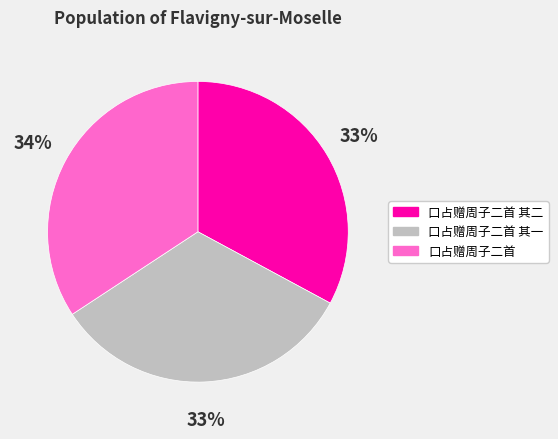

True or false: 口占赠周子二首 其一 accounts for 38% of the total.

False